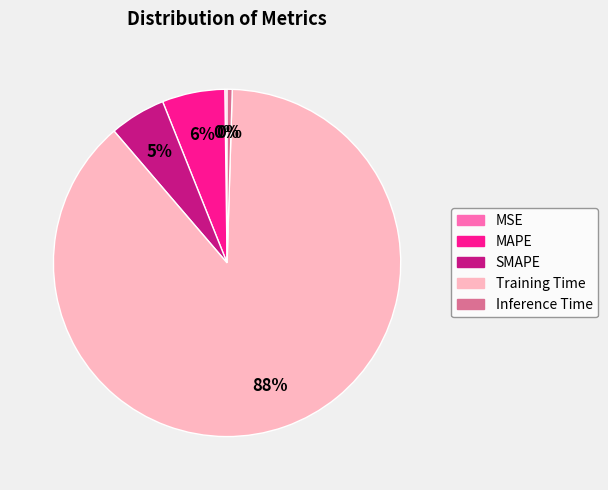

Which category has the biggest portion of the pie?

Training Time